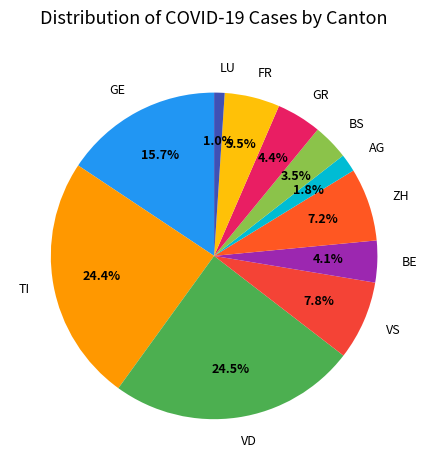

Which has a higher value, BE or FR?

FR